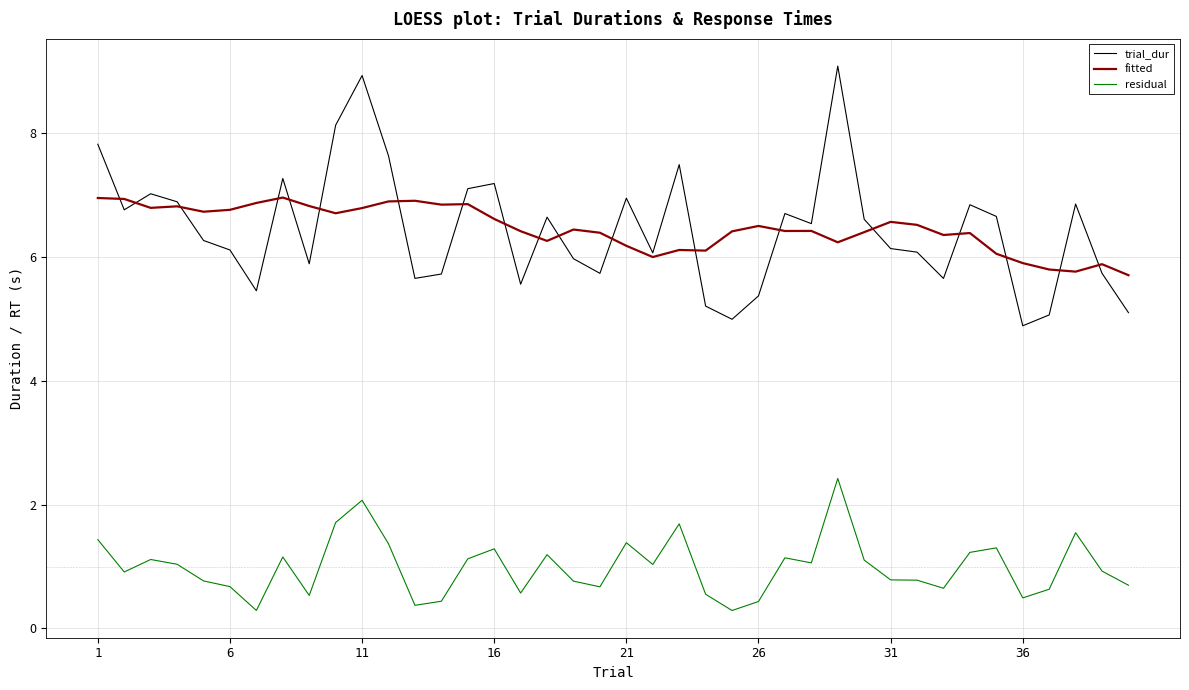

At how many categories does at least one series exceed 3?

40